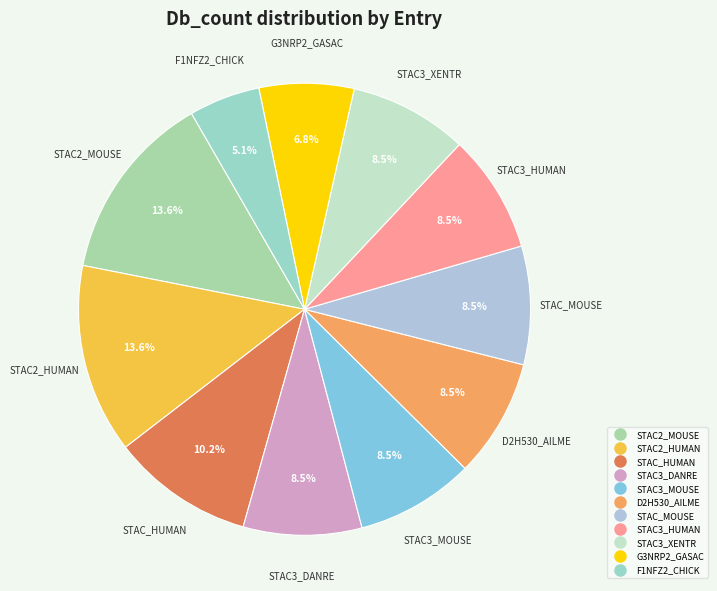

Approximately how many times larger is the value at STAC_HUMAN compared to G3NRP2_GASAC?

1.5